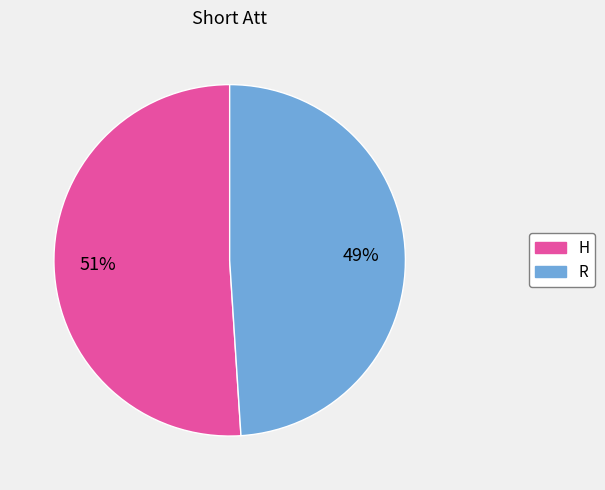

Between R and H, which is larger?

H